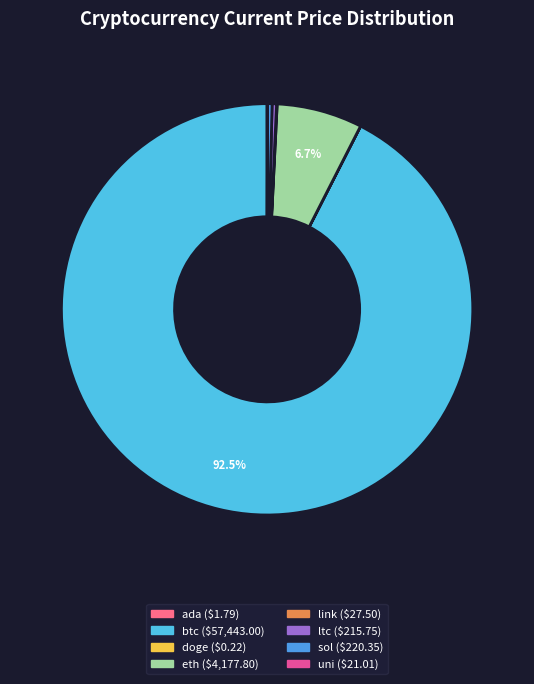

Is there a majority slice in this chart?

Yes